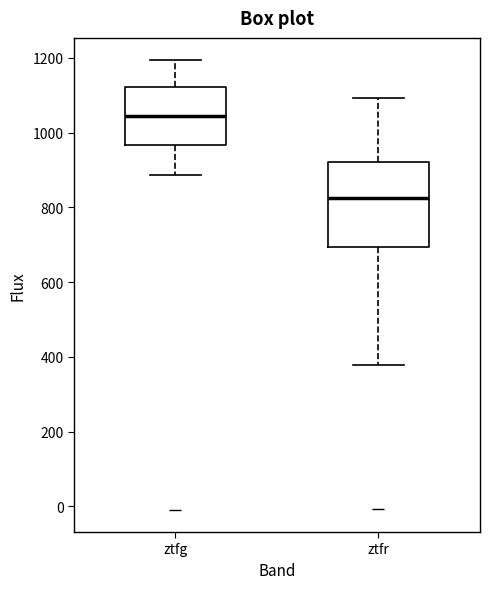

Which box has the lowest median line?

ztfr